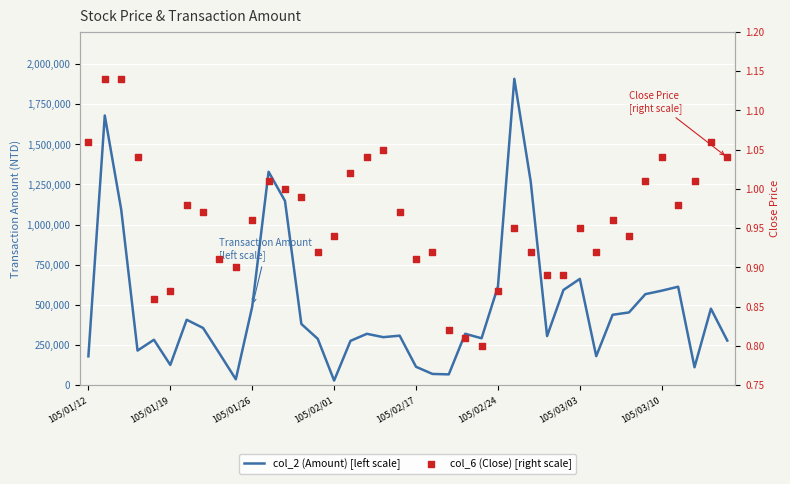

What is the total value across all series at 27?

1267820.9